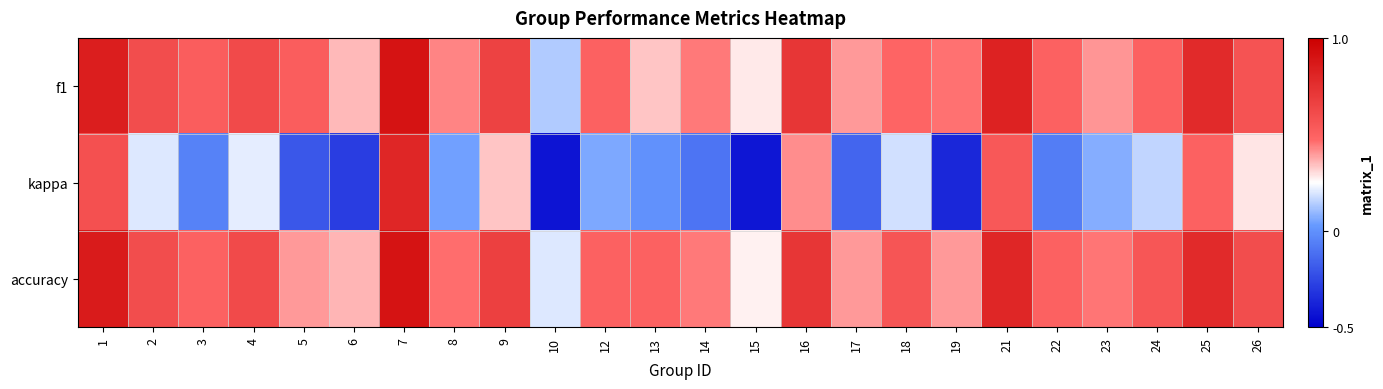

At which category is the sum across all series the highest?

7